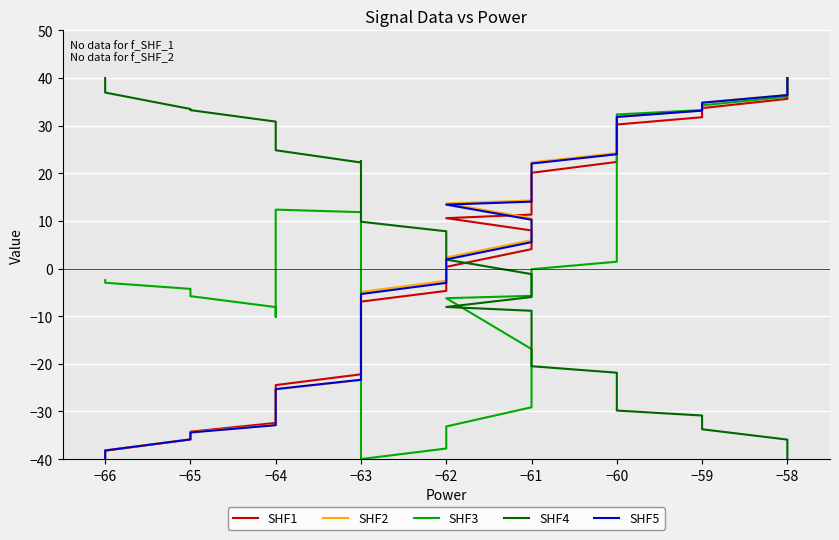

What is the difference between the maximum and minimum values in the SHF3 series?

80.0